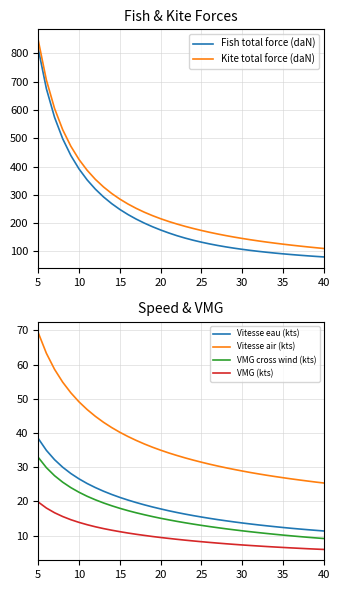

True or false: Vitesse eau (kts) has more than 0 points higher than both neighbors.

False